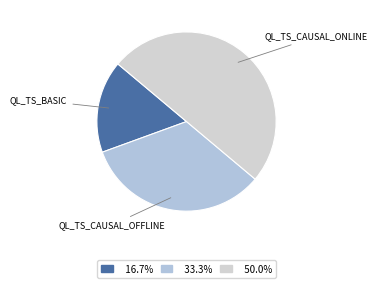

What is the smallest slice in the pie chart?

QL_TS_basic